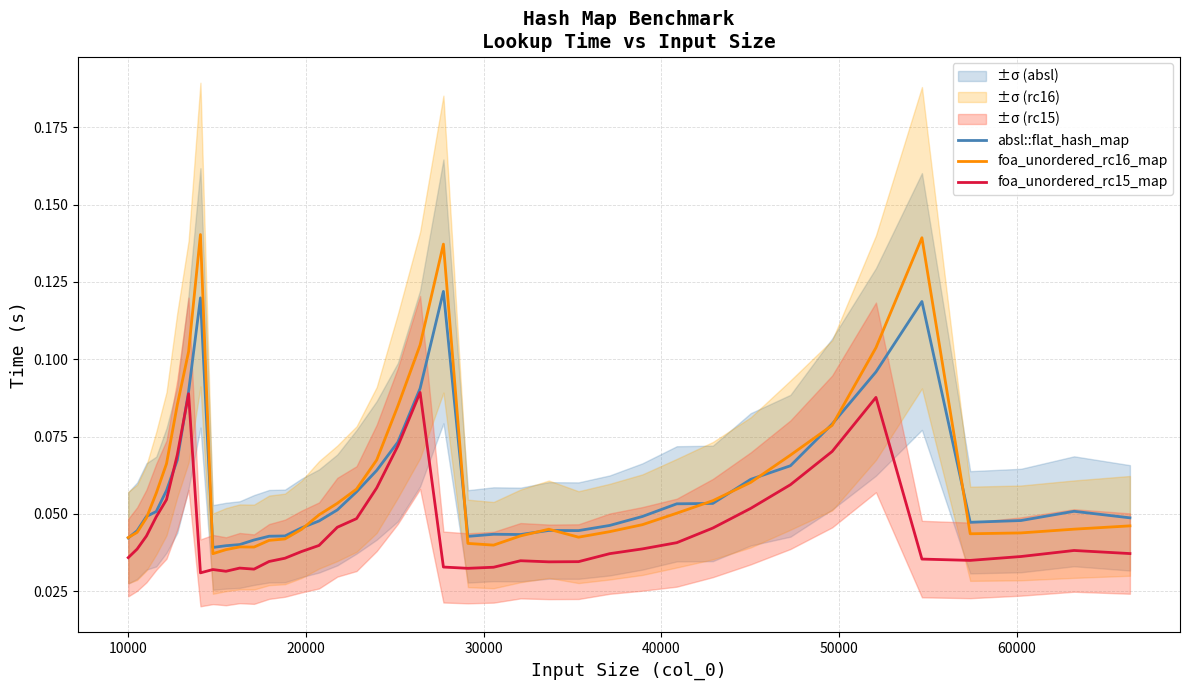

True or false: foa_unordered_rc15_map and foa_unordered_rc16_map cross at least once.

False